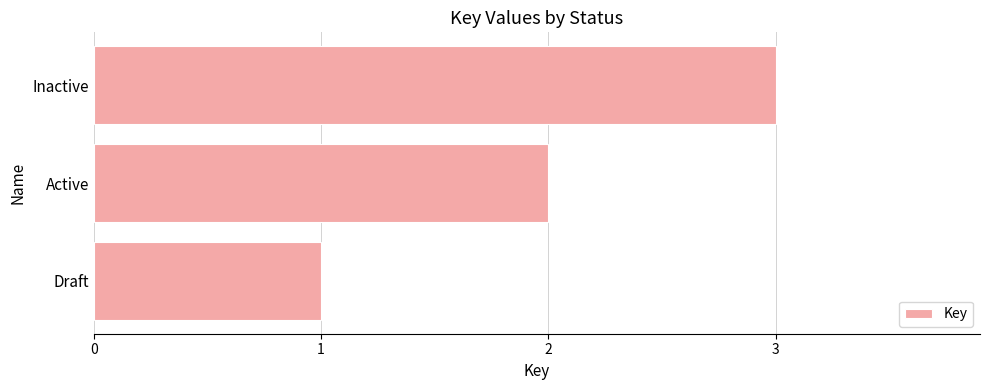

True or false: the data shows 0 at Draft.

False